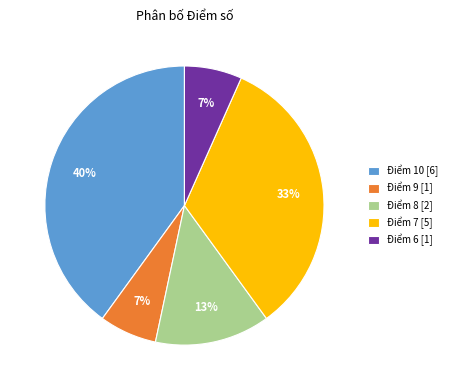

How many segments does this pie chart have?

5